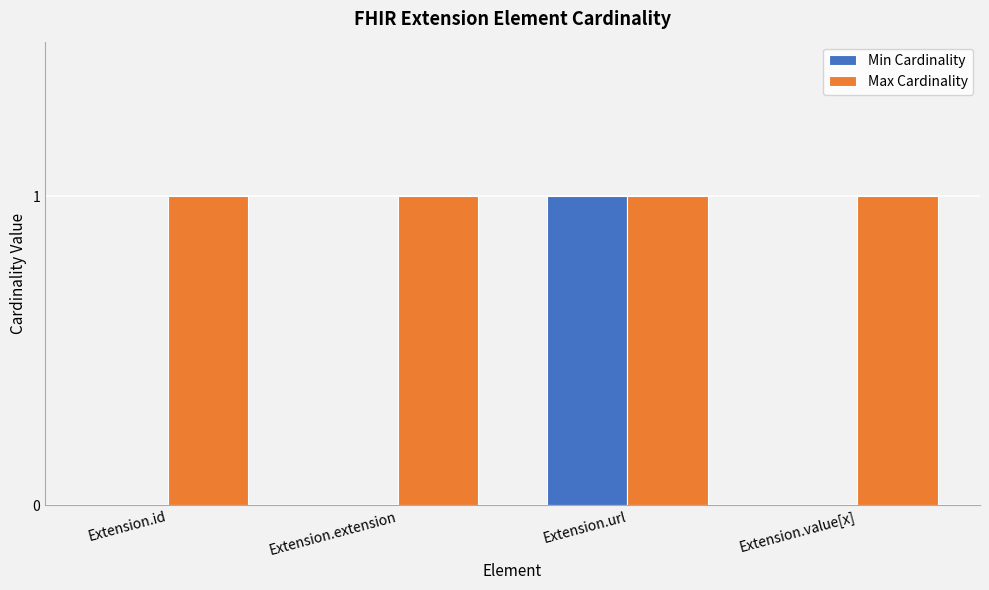

Does the chart contain stacked bars?

No